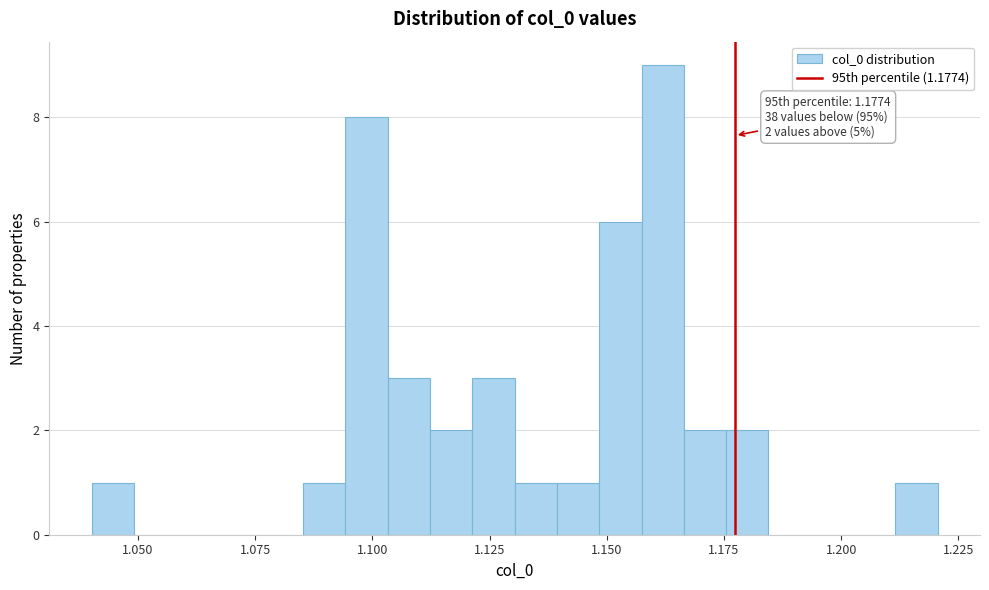

Read against the x-axis, roughly where is the centre of the tallest bar?

1.160